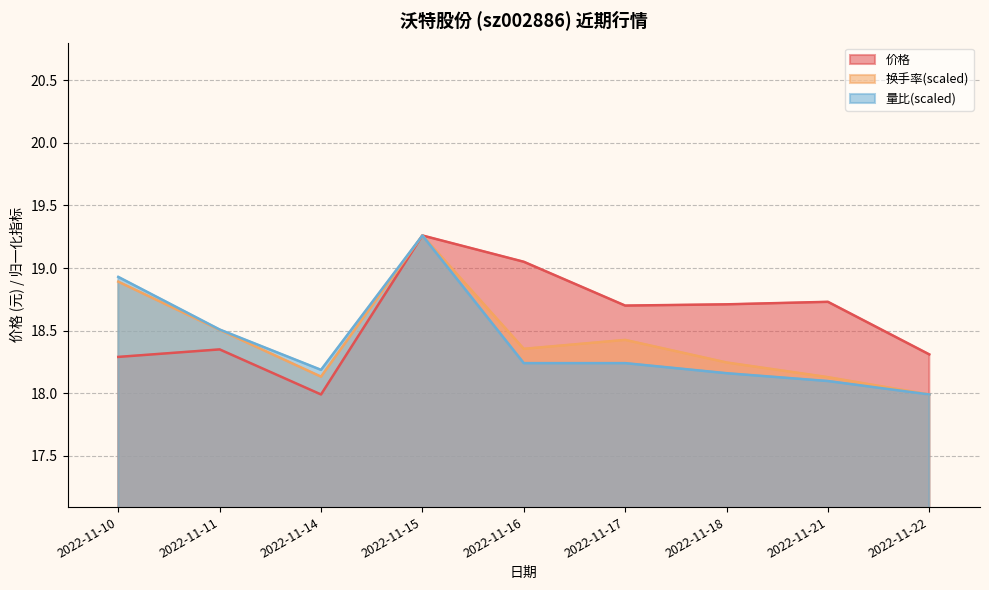

True or false: 价格 and 量比 cross at least once.

False